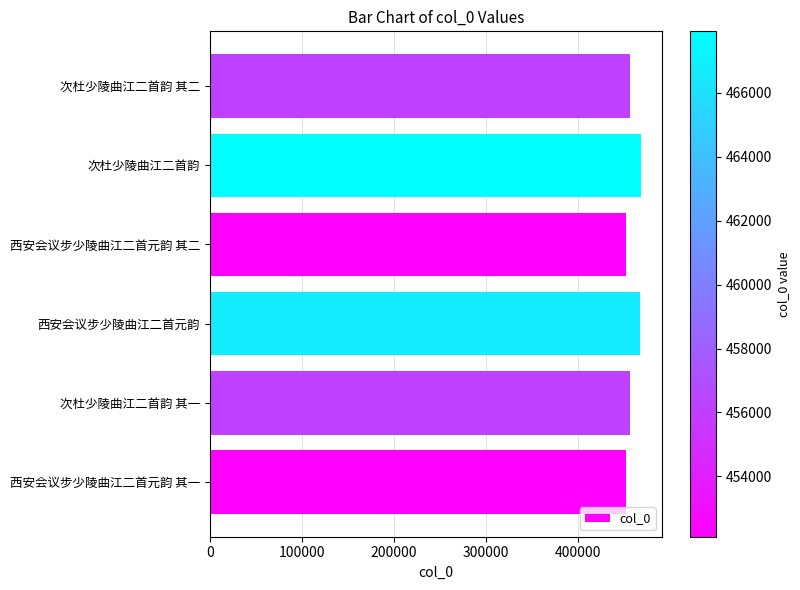

What is the minimum value shown in the chart?

452111